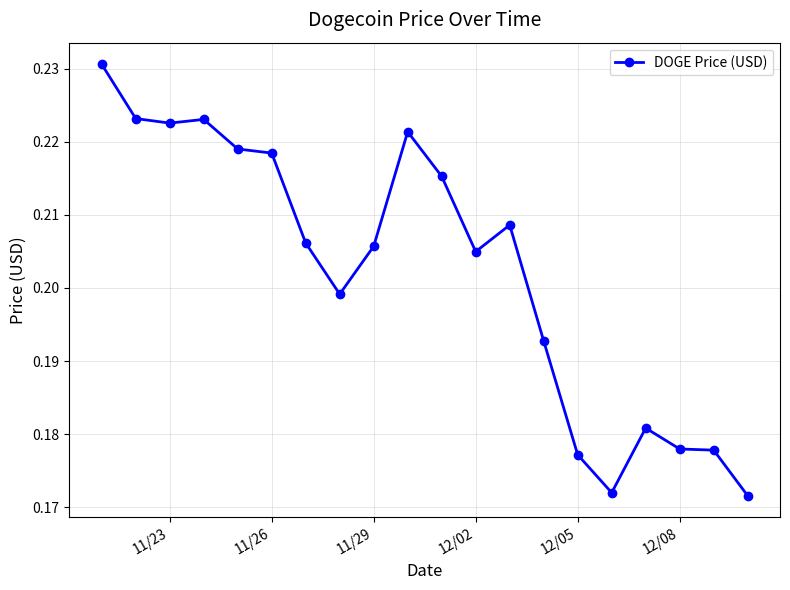

Count the values in the range 0 to 1.

20